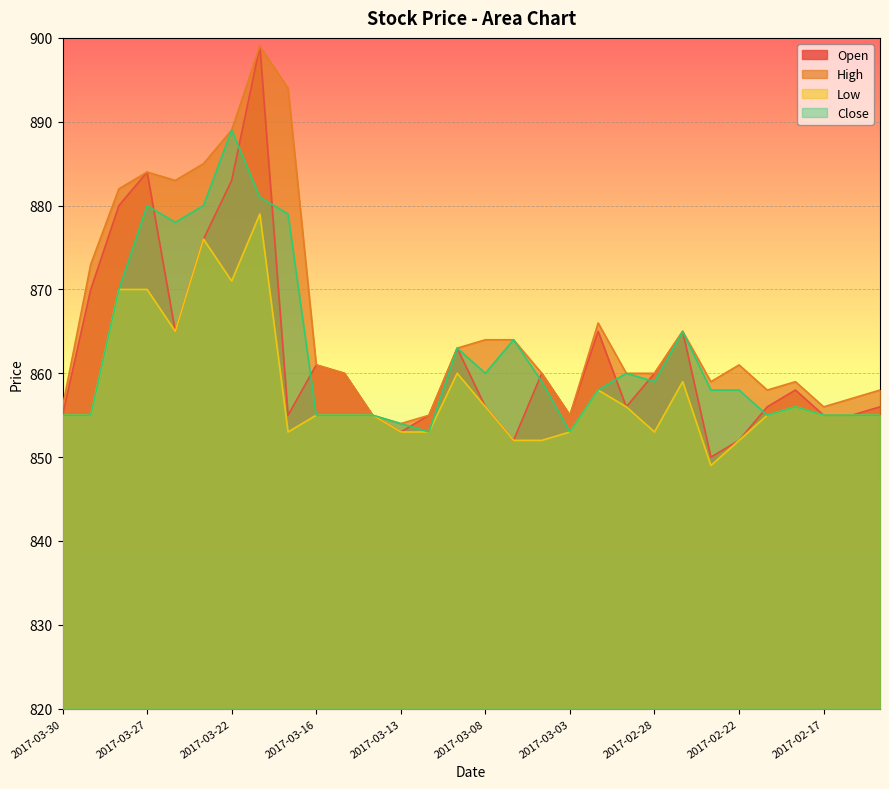

What value does the Open series have at 2017-03-24, to the nearest 5?

865